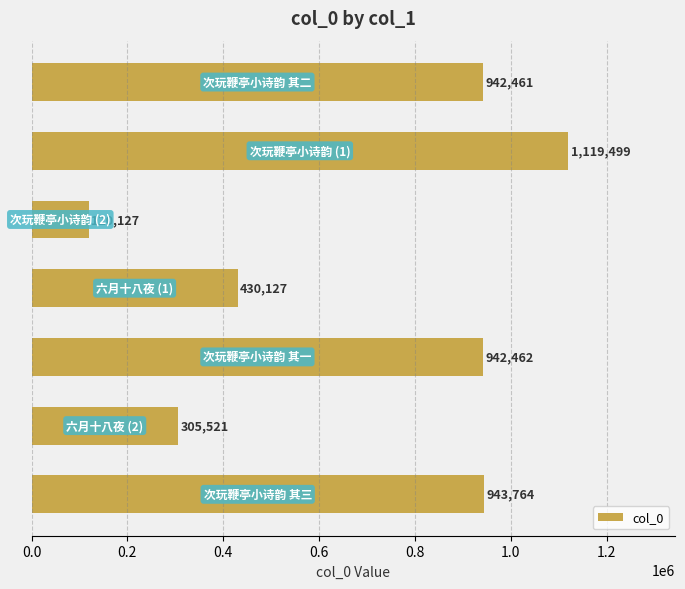

What is the average value?

686280